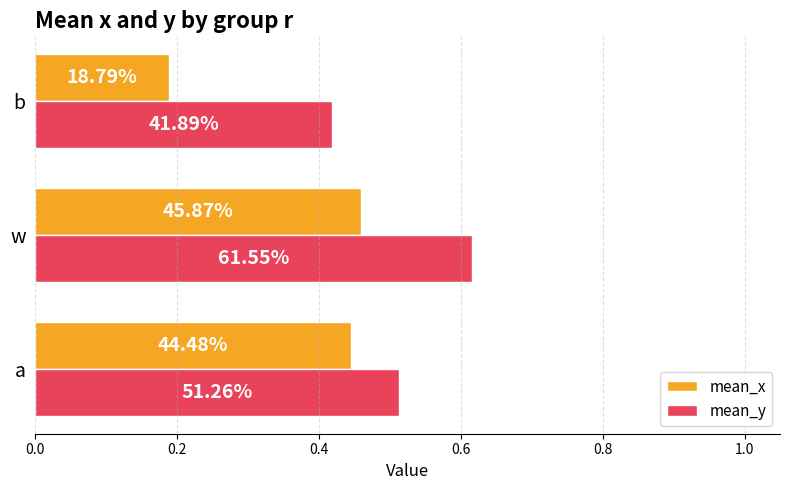

What are all the series names shown in the legend?

mean_x, mean_y